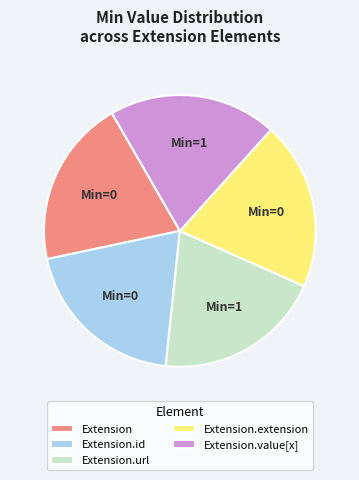

How many slices are in this pie chart?

5